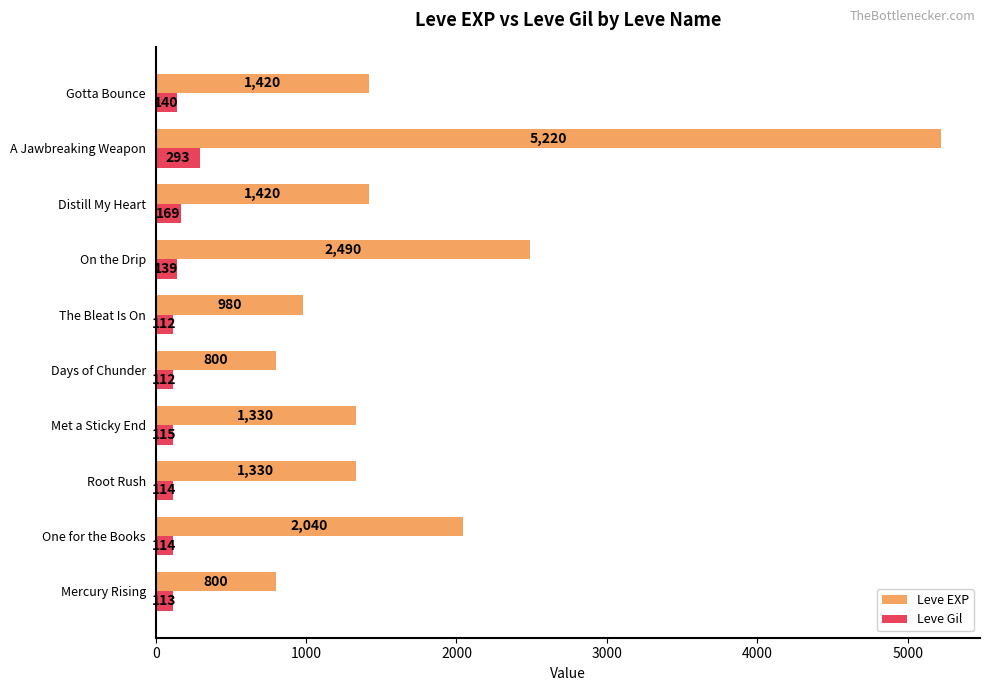

At which label is Leve Gil closest to 202?

Distill My Heart